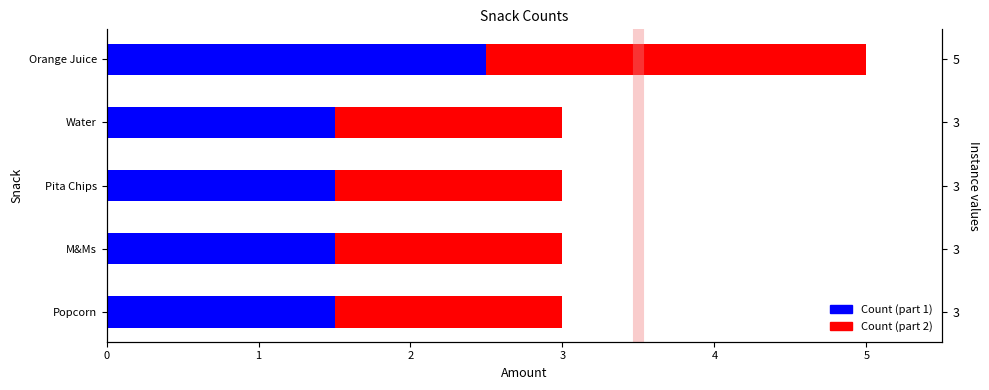

Reading left to right, list all the values displayed in this chart.

Amount: 3.0	3.0	3.0	3.0	5.0
Count (part 1): 1.5	1.5	1.5	1.5	2.5
Count (part 2): 1.5	1.5	1.5	1.5	2.5